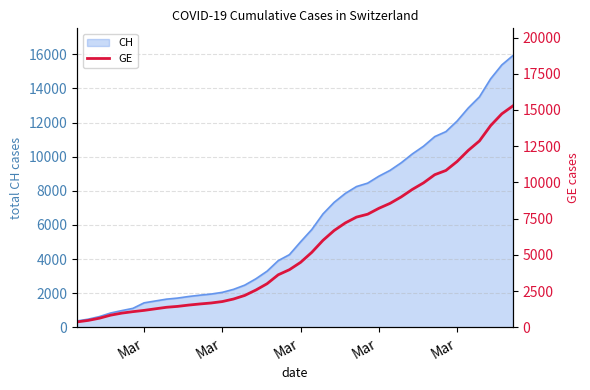

True or false: there are more than 1 points higher than both neighbors.

False